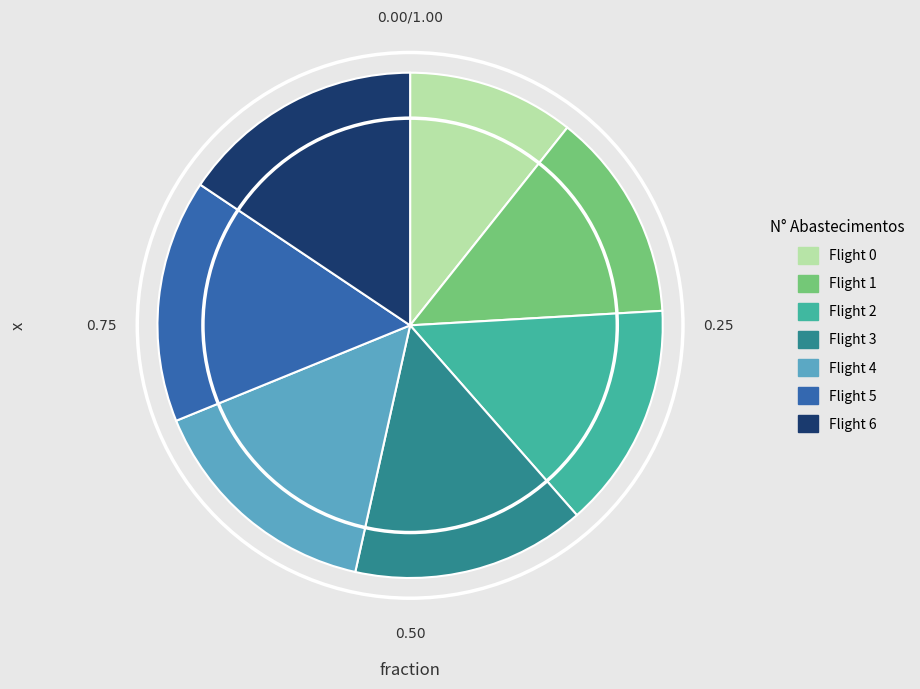

Count the number of slices in the pie.

7